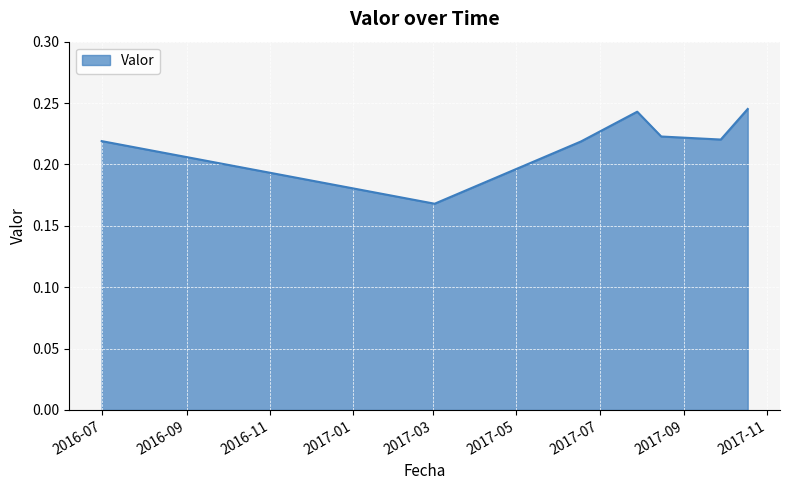

What is the sum of all values?

1.5